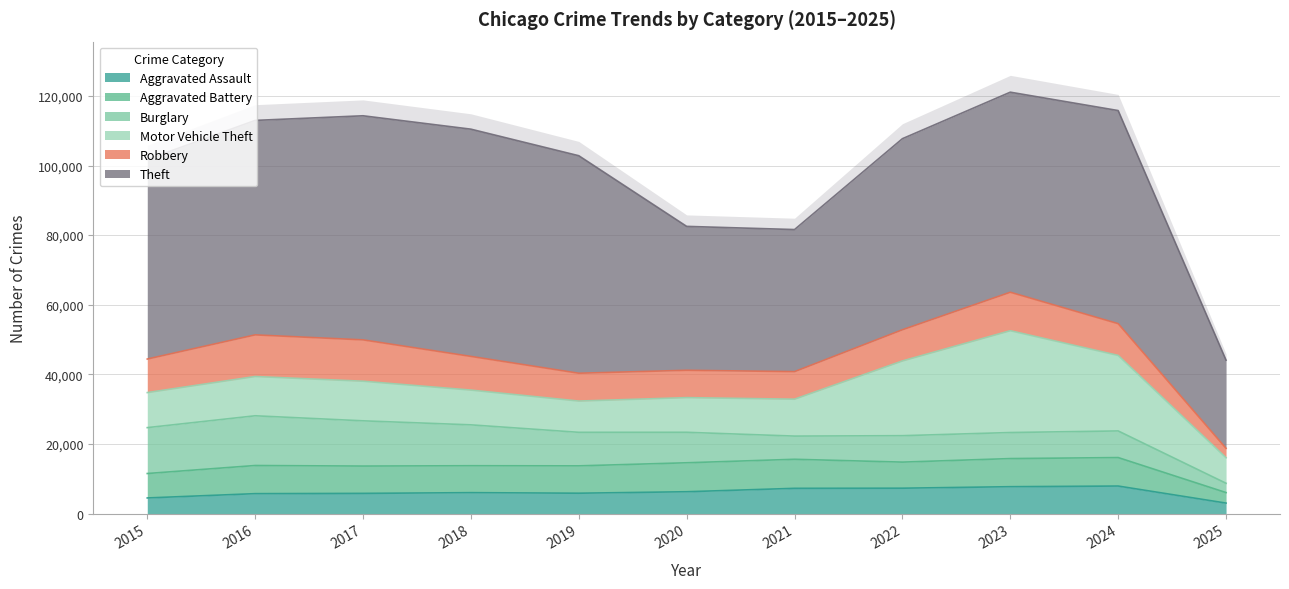

What is the approximate value of Burglary at 2021, to the nearest 100?

6700